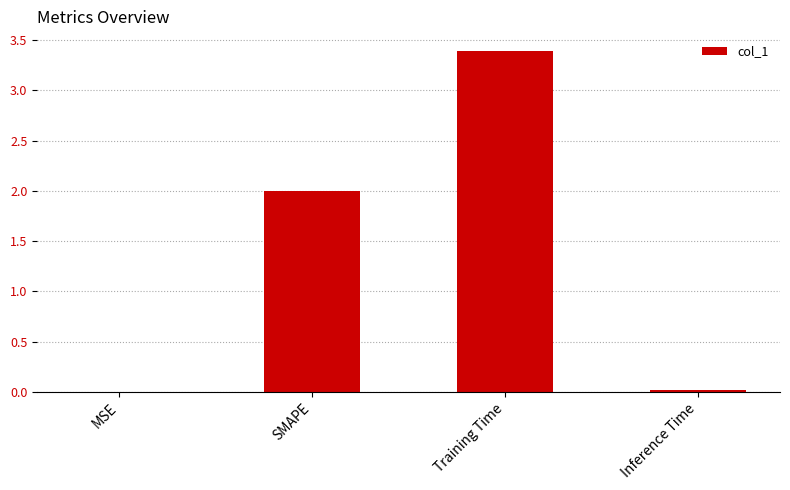

What is the sum of all values?

5.4